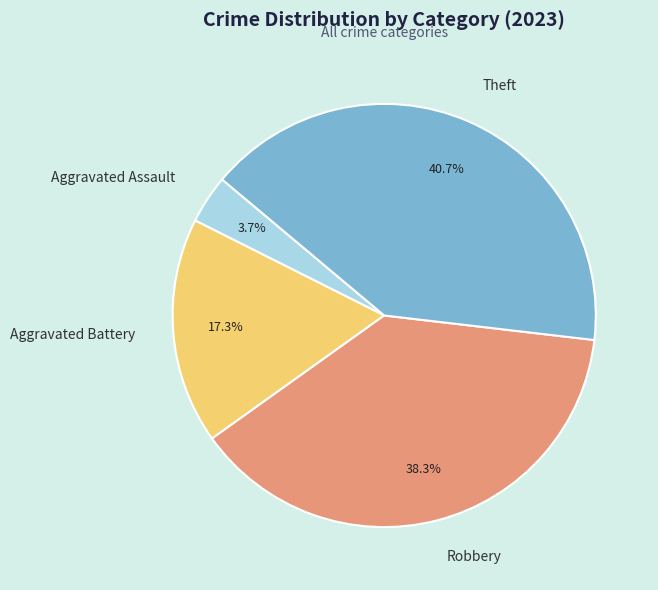

Which slice is the smallest?

Aggravated Assault